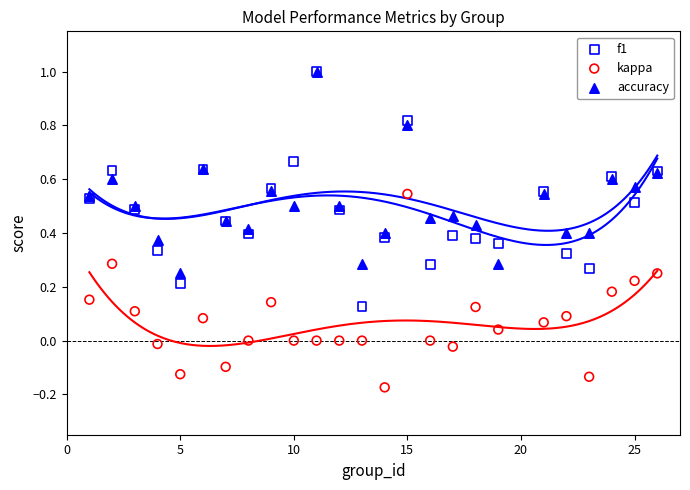

What are all the series names shown in the legend?

f1, kappa, accuracy